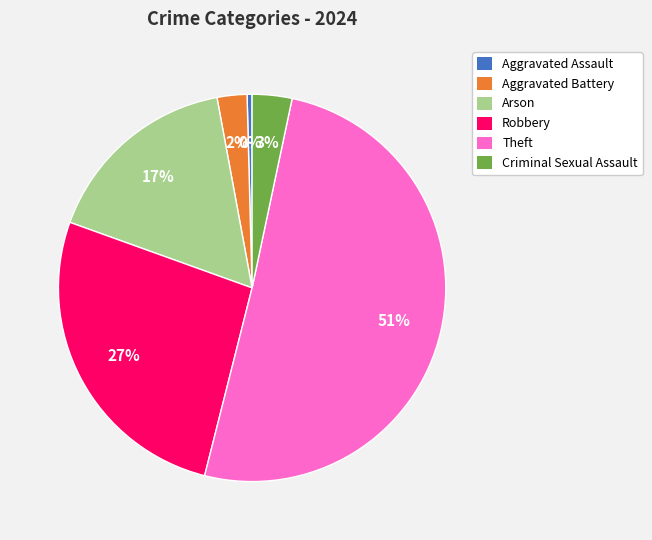

Is Aggravated Battery the majority of the pie?

No